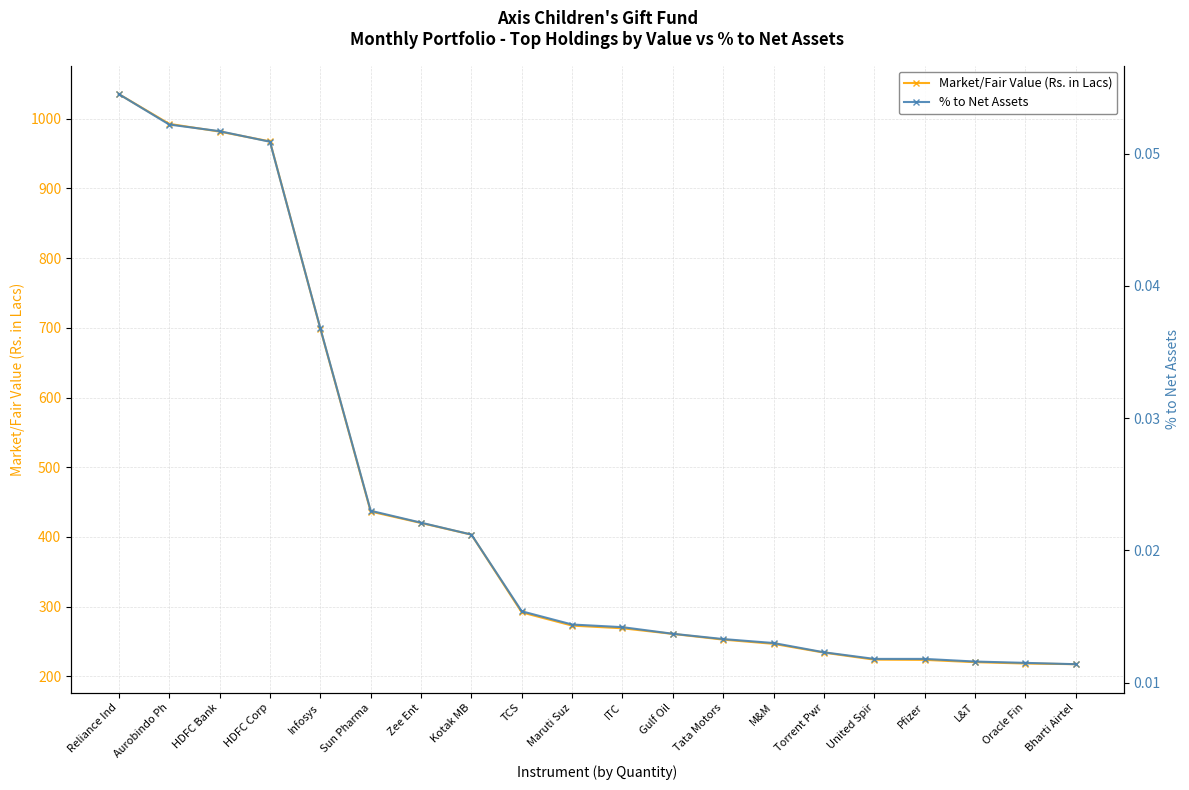

True or false: % to Net Assets and Market/Fair Value (Rs. in Lacs) cross at least once.

False